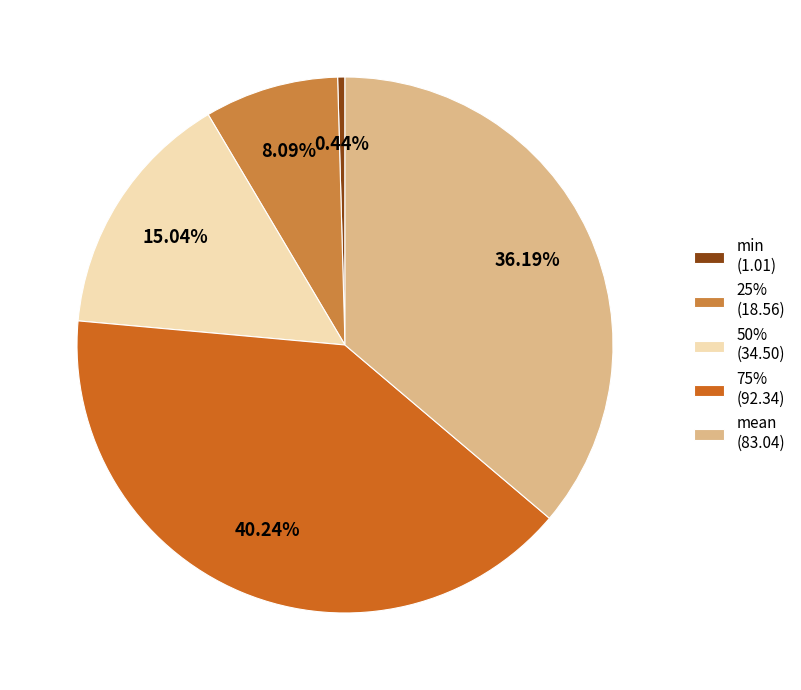

How many slices are in this pie chart?

5